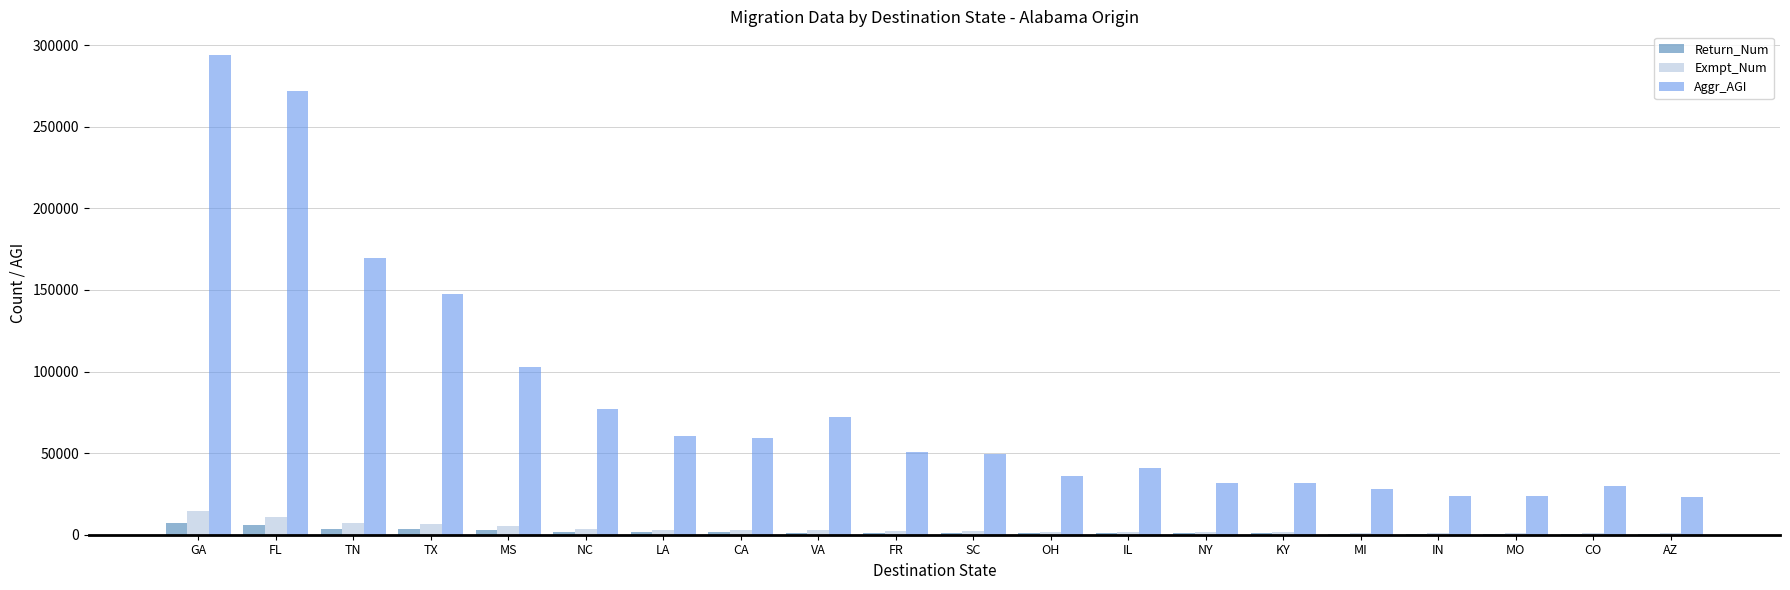

Which series changed the most between TX and LA?

Aggr_AGI